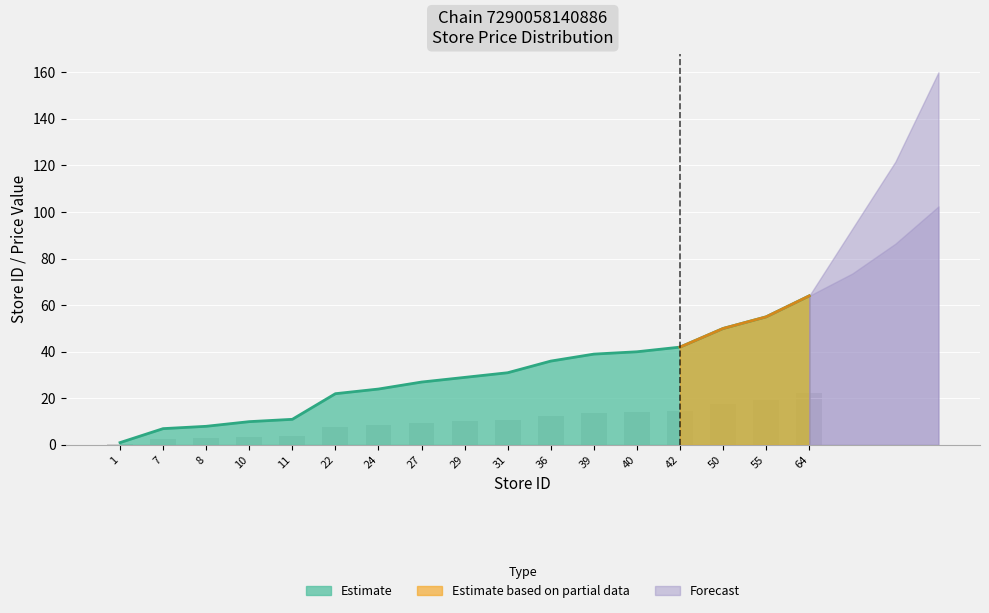

Is it true that the value at 31 is 18?

False